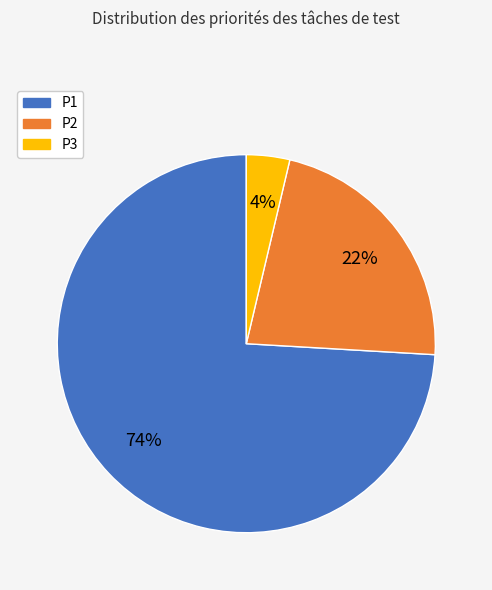

Which category has the smallest portion of the pie?

P3